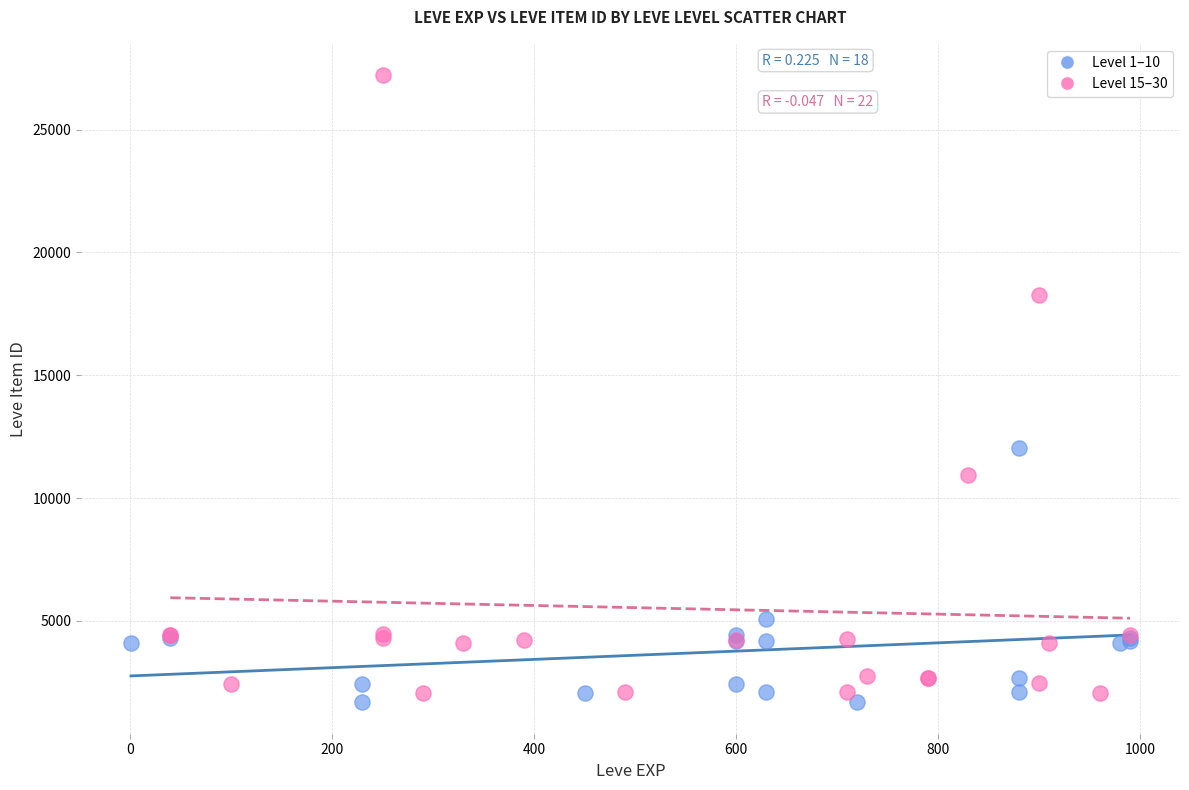

Which series contains the highest Y value?

Level 15–30